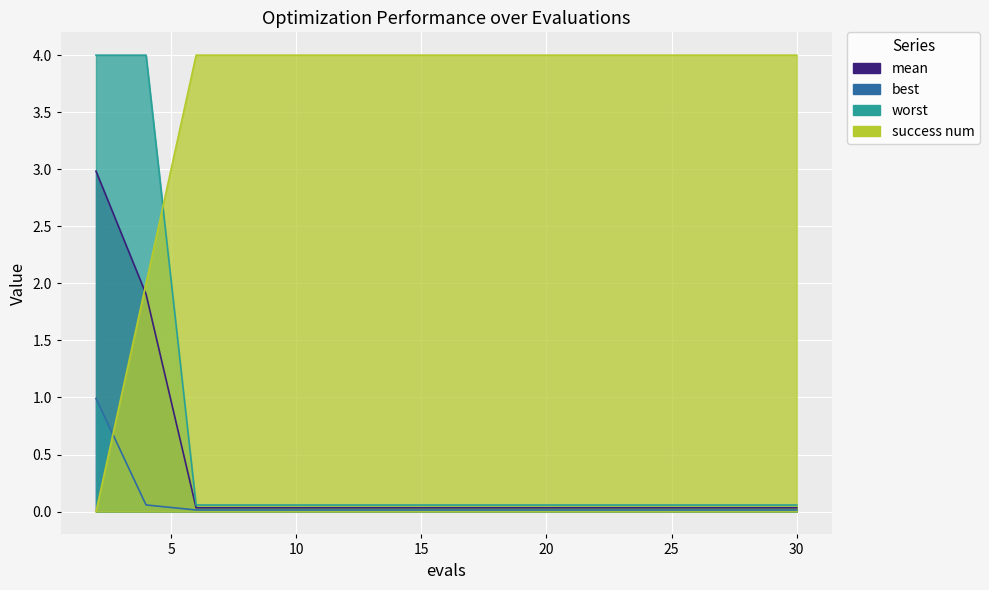

At which label is mean closest to 1?

4